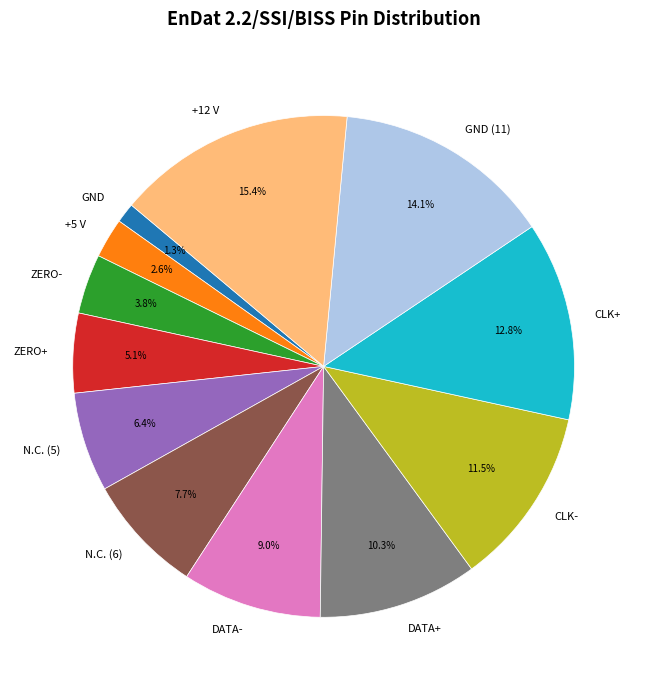

What portion of the pie excludes +5 V?

97.4%